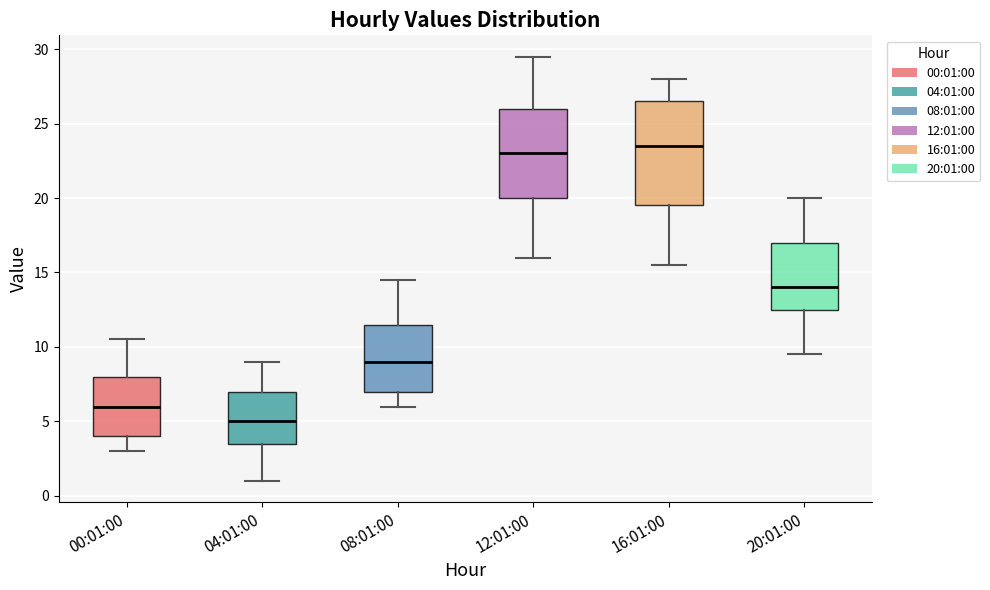

Reading left to right, transcribe this box plot: for each box, give where its median line is, the range the box spans, and where its two whiskers end, as read against the y-axis. The values are not printed on the chart, so give them approximately, as read against the axis.

00:01:00: median 6.0, box 4.0 to 8.0, whiskers 3.0 to 10.5
04:01:00: median 5.0, box 3.5 to 7.0, whiskers 1.0 to 9.0
08:01:00: median 9.0, box 7.0 to 11.5, whiskers 6.0 to 14.5
12:01:00: median 23.0, box 20.0 to 26.0, whiskers 16.0 to 29.5
16:01:00: median 23.5, box 19.5 to 26.5, whiskers 15.5 to 28.0
20:01:00: median 14.0, box 12.5 to 17.0, whiskers 9.5 to 20.0